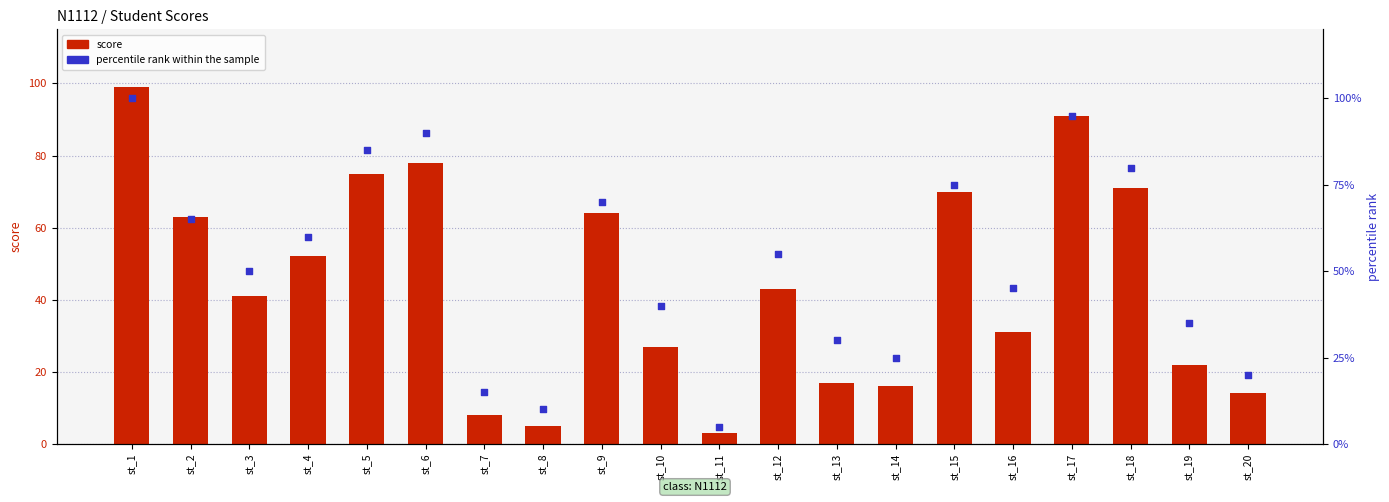

Which series has the largest total across all categories?

percentile rank within the sample